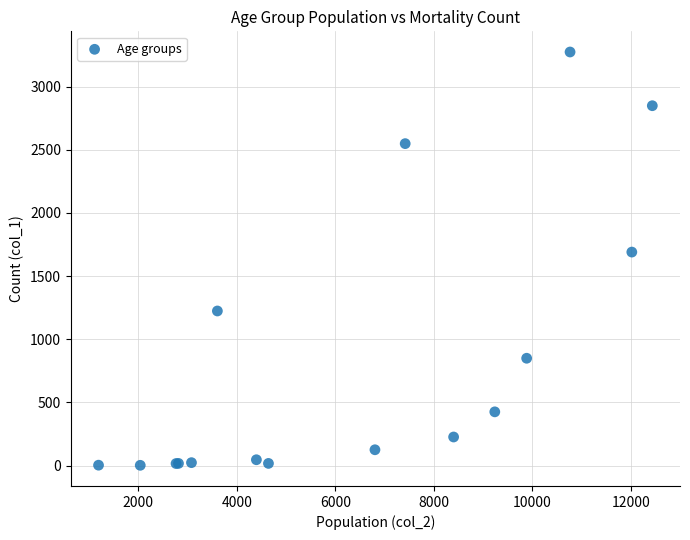

What Y value in the scatter plot is closest to 1638?

1690